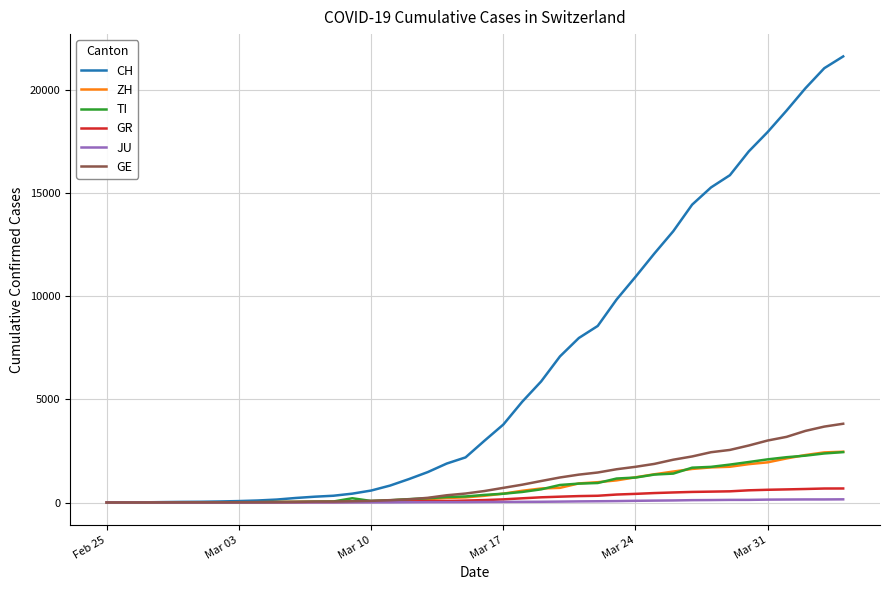

What is the highest value of the ZH series?

2461